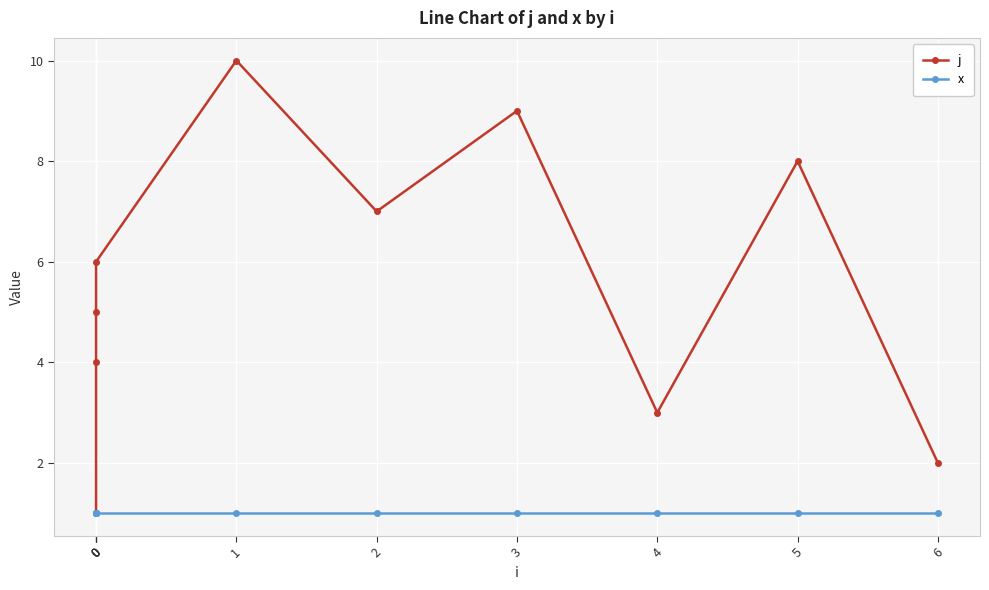

True or false: j and x cross at least once.

False